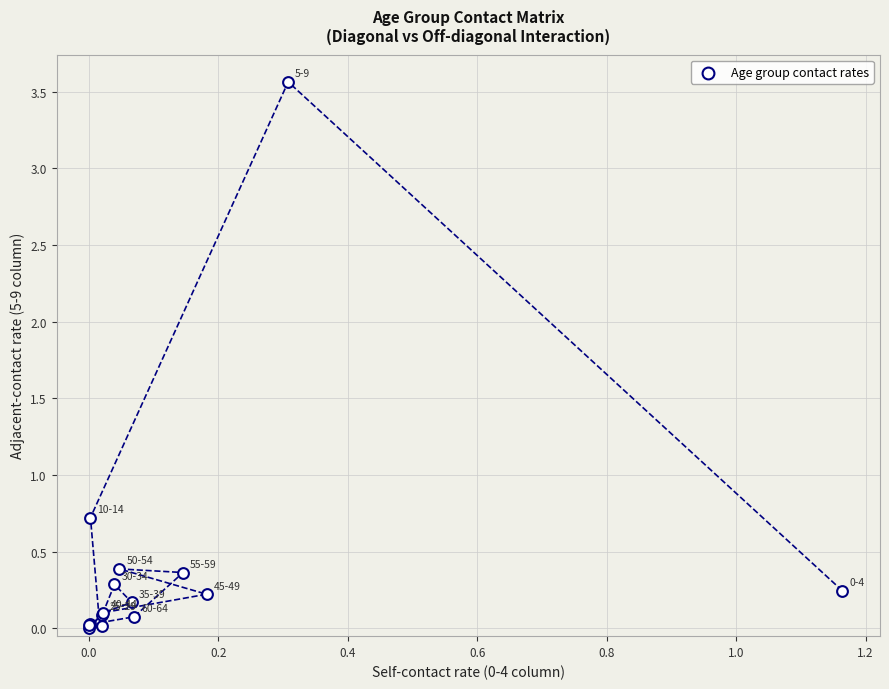

What Y value in the scatter plot is closest to 1?

0.7